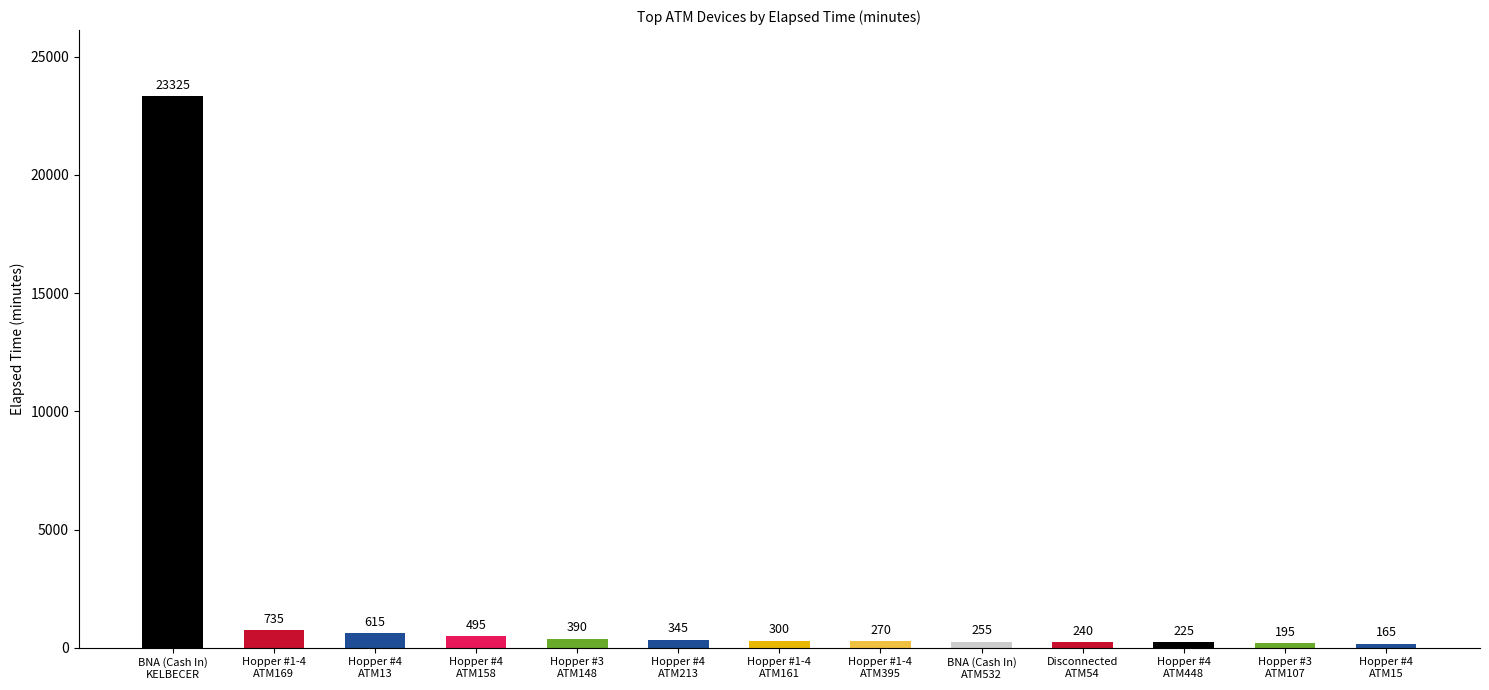

The chart shows a value of 225 at Hopper #4
ATM448. True or false?

True